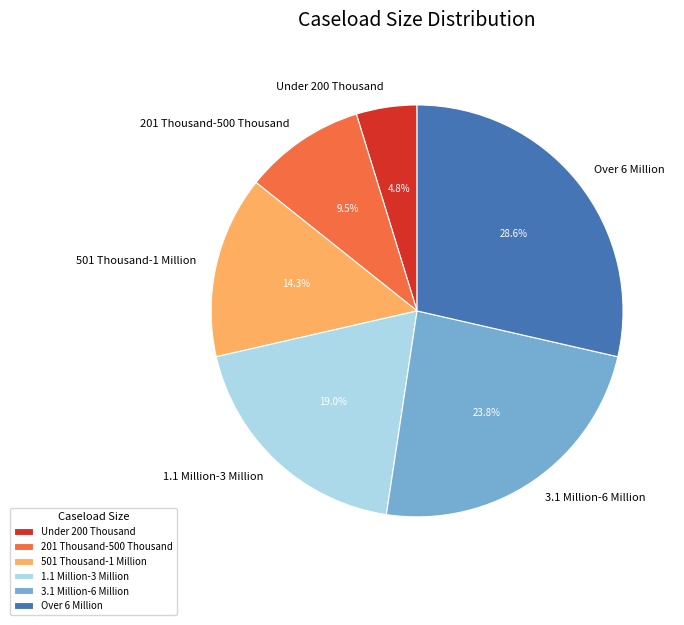

Is there any slice that represents more than half of the pie?

No